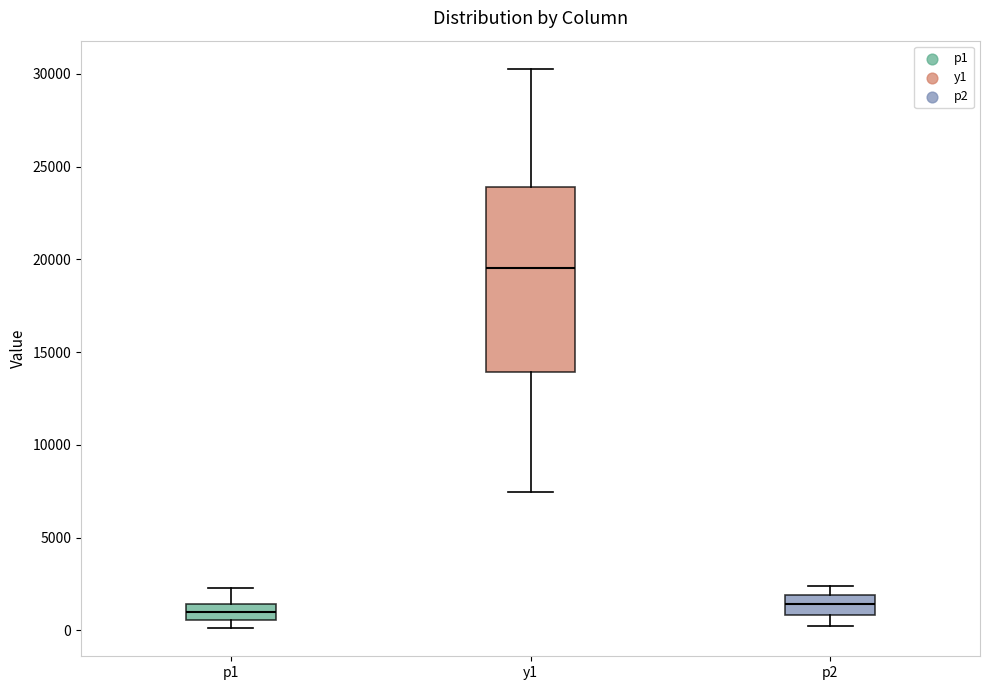

Comparing the boxes themselves (not the whiskers), which one is the tallest?

y1